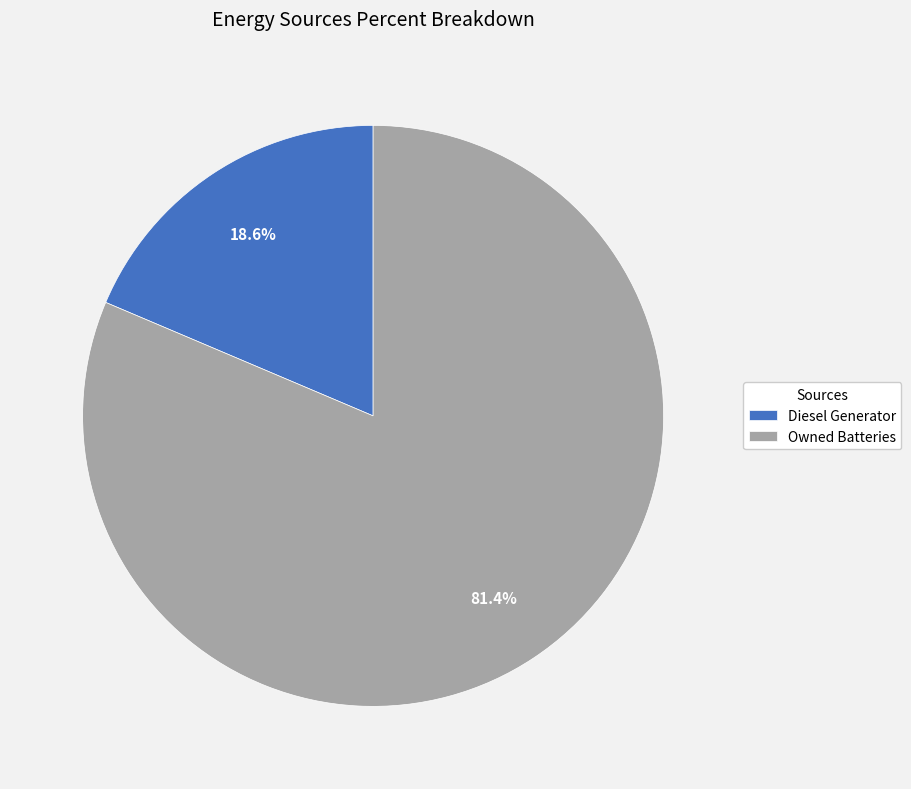

Is it true that Owned Batteries is 81% of the pie?

True